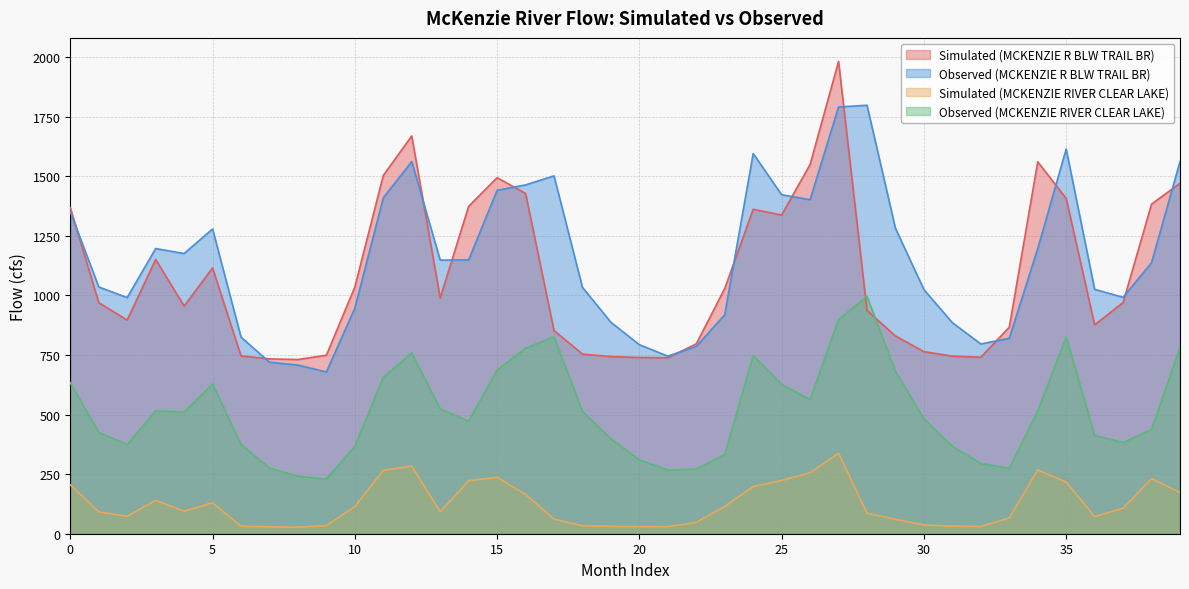

Where do Observed (MCKENZIE R BLW TRAIL BR) and Simulated (MCKENZIE R BLW TRAIL BR) first cross each other?

0 and 1